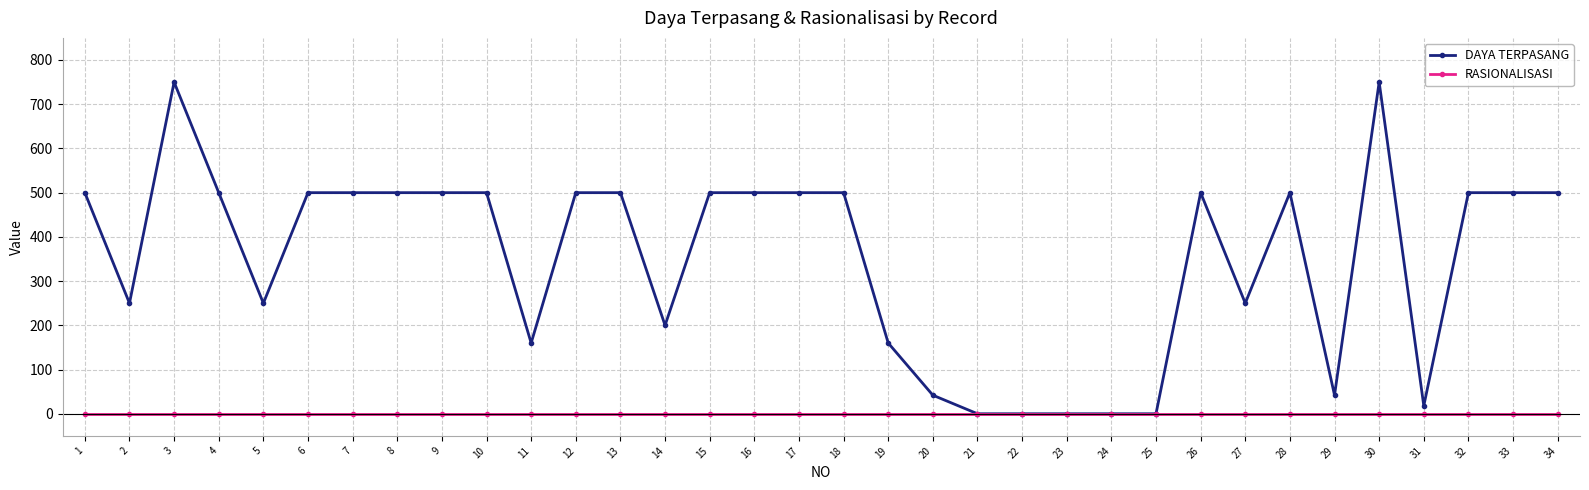

What are all the series names shown in the legend?

DAYA TERPASANG, RASIONALISASI